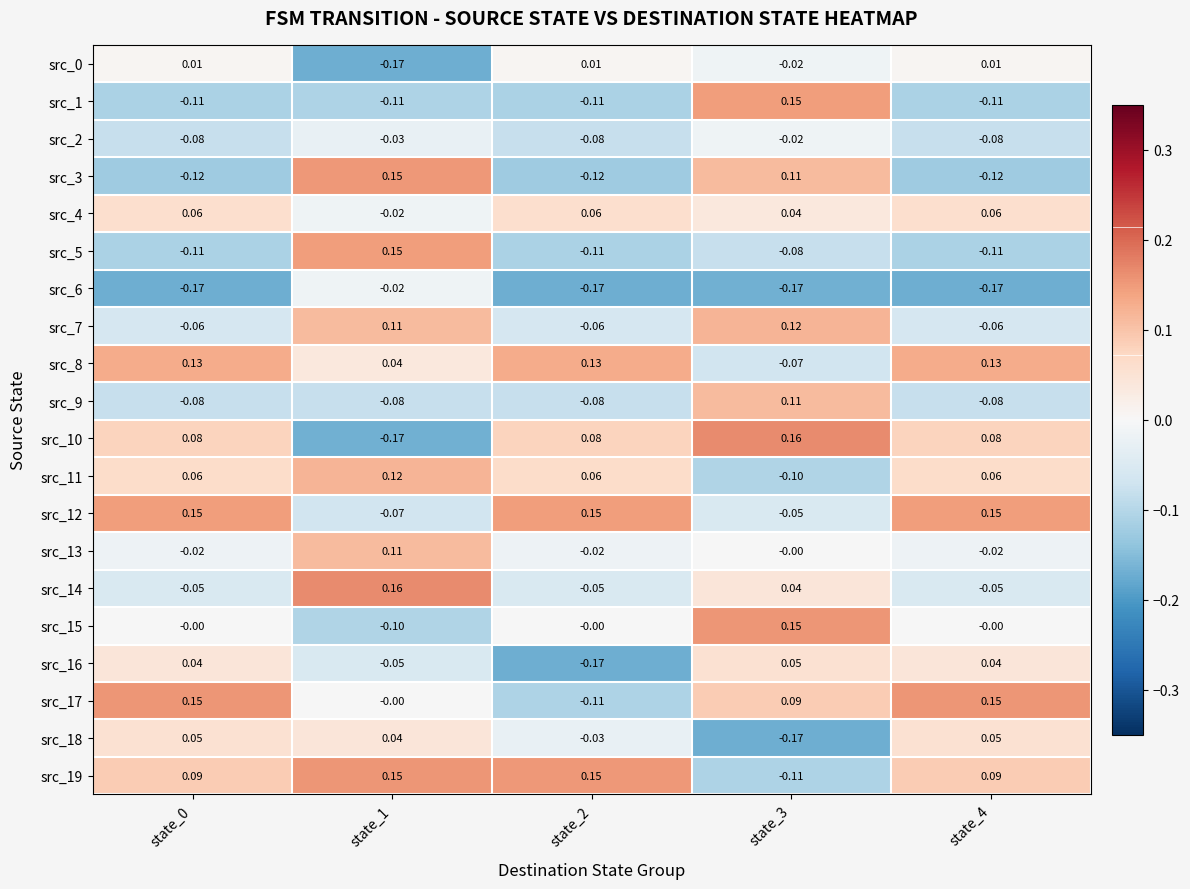

Is the value of src_18 at state_4 greater than the value of src_7 at state_0?

Yes